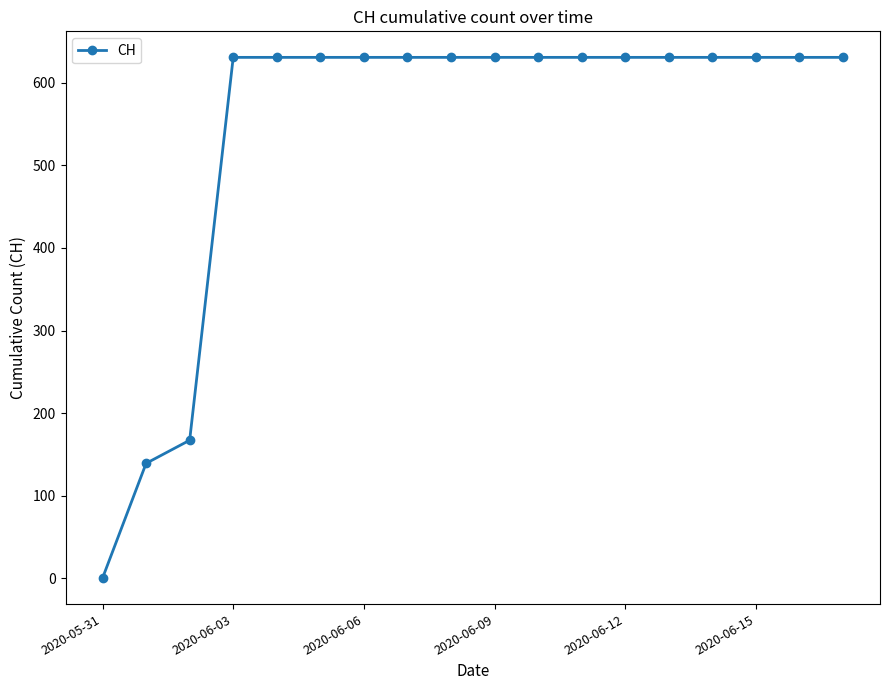

Reading right to left, extract all data points from this chart.

631	631	631	631	631	631	631	631	631	631	631	631	631	631	631	167	139	0